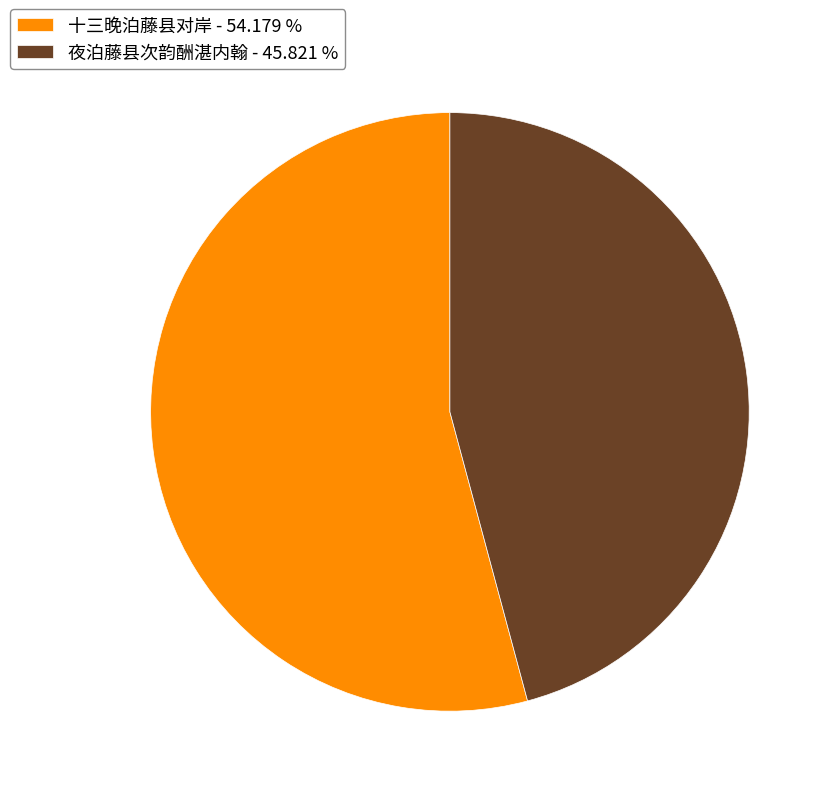

Does 夜泊藤县次韵酬湛内翰 - 45.821 % account for over 50% of the chart?

No